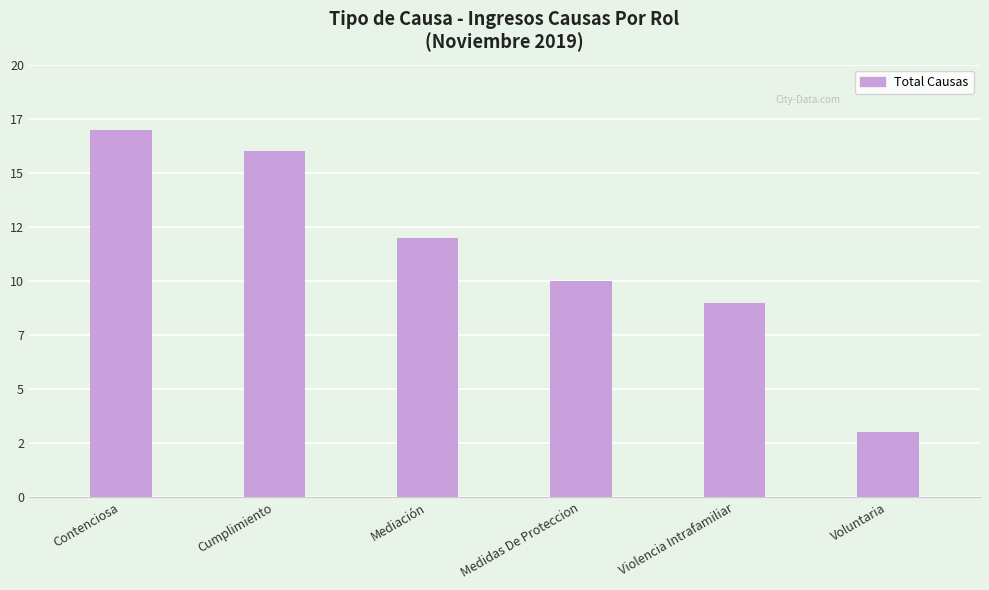

Which label corresponds to the smallest value in the chart?

Voluntaria